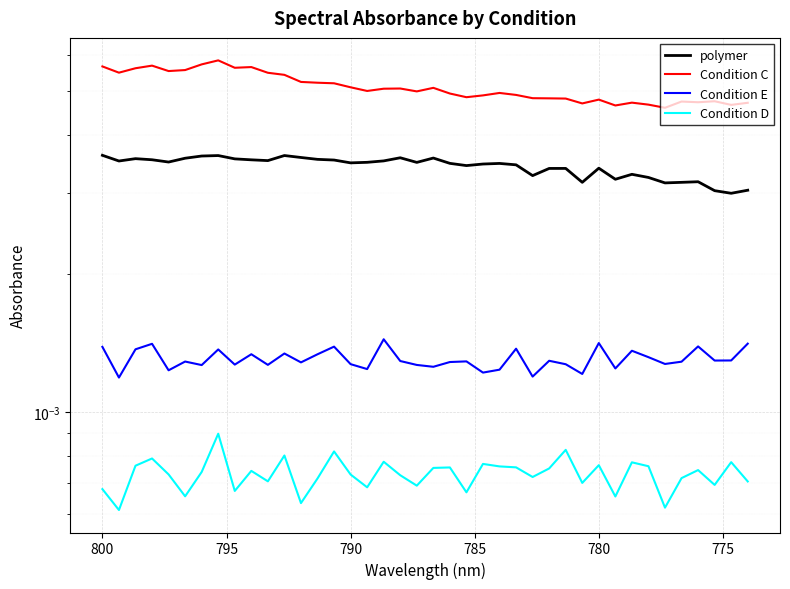

True or false: Condition D has a value of 0.0 at 780.

False